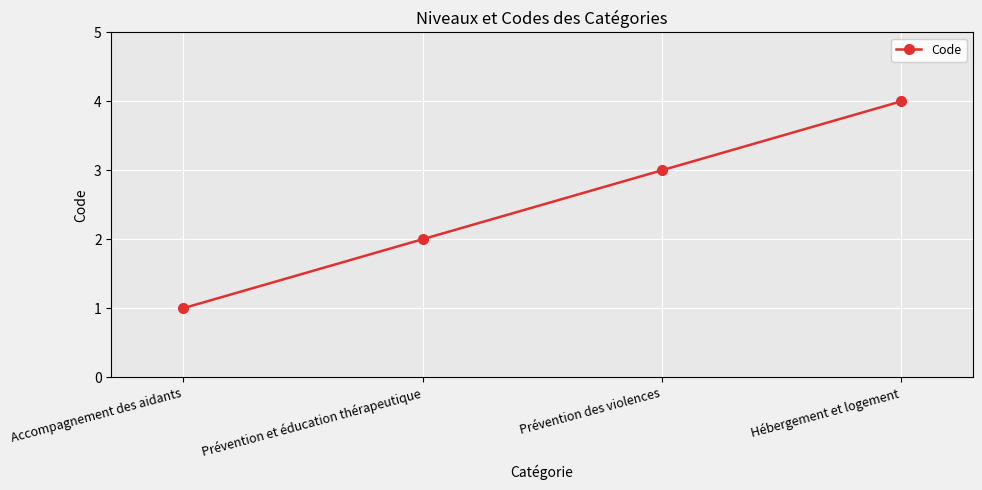

Between Prévention et éducation thérapeutique and Accompagnement des aidants, which is larger?

Prévention et éducation thérapeutique